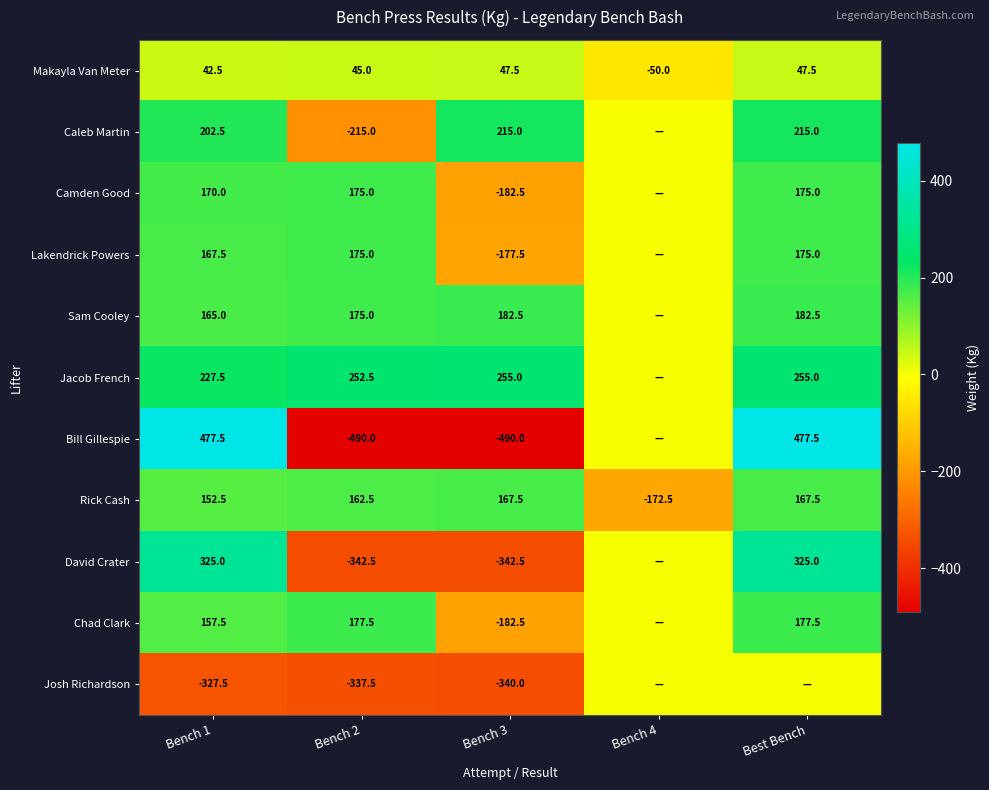

How many negative values does the Rick Cash series have?

1